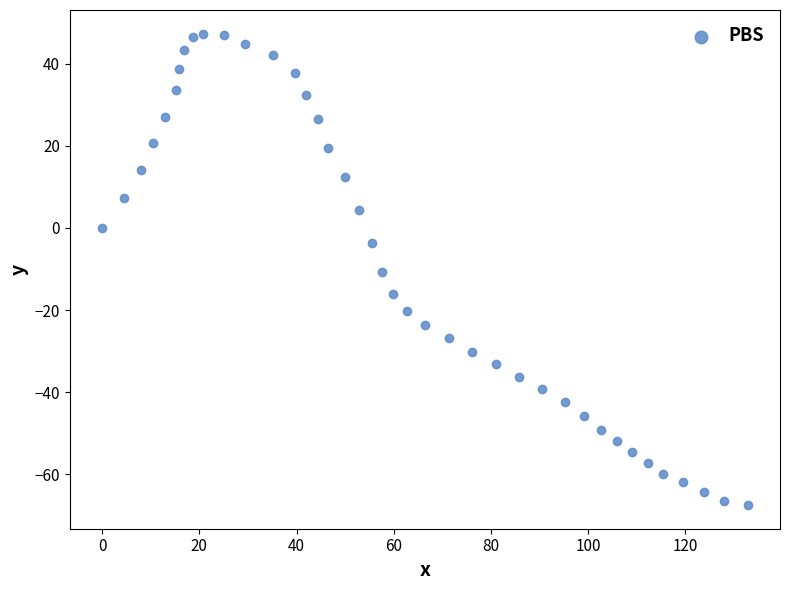

What is the range of X values (max minus min)?

132.8